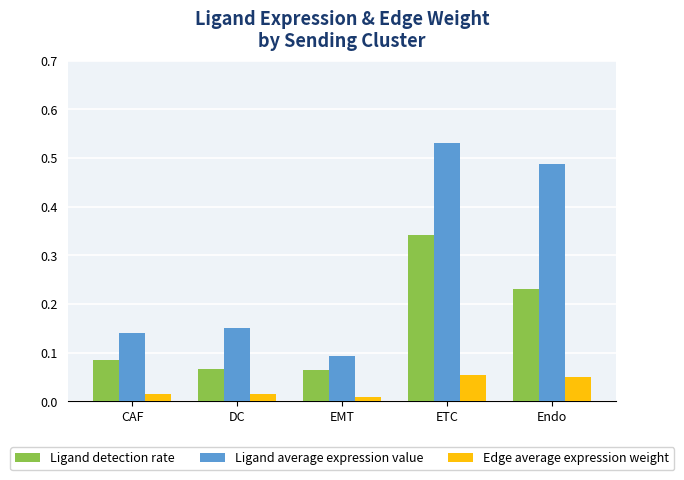

How many Edge average expression weight values are between 0 and 1?

5